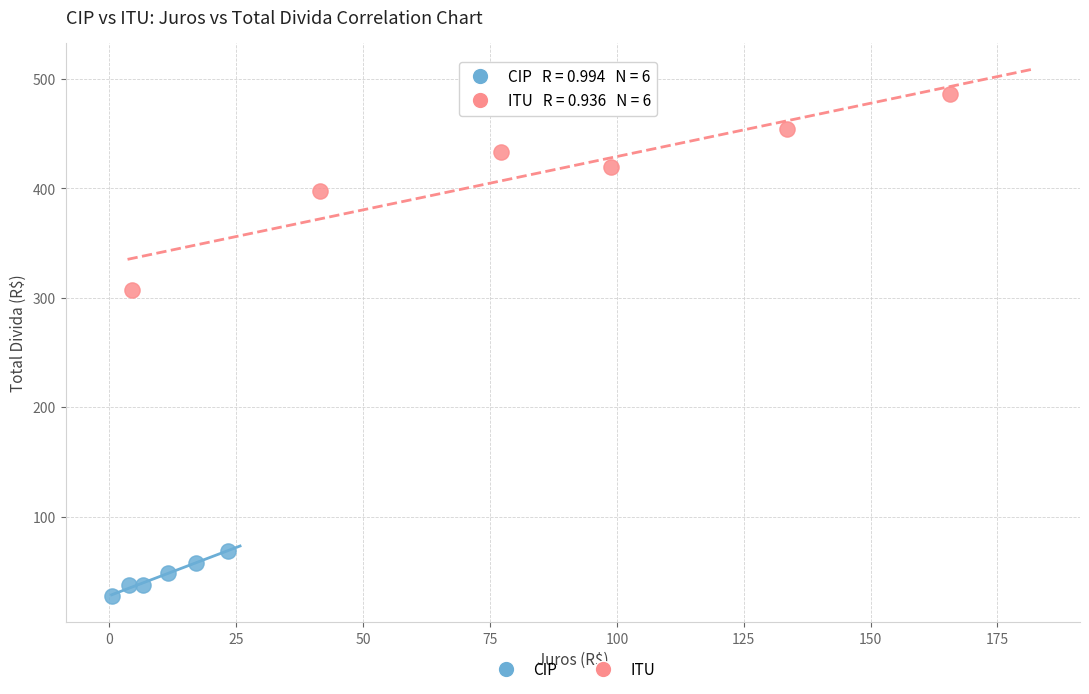

Which series contains the lowest Y value?

CIP